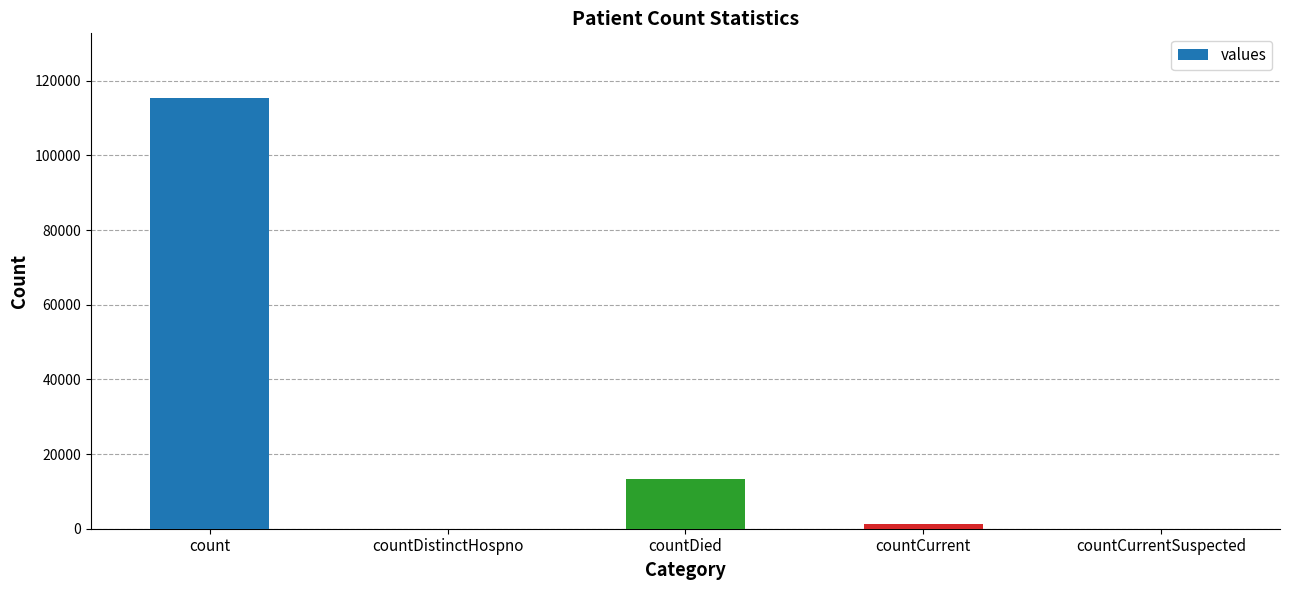

Which category has the highest value across all series?

count